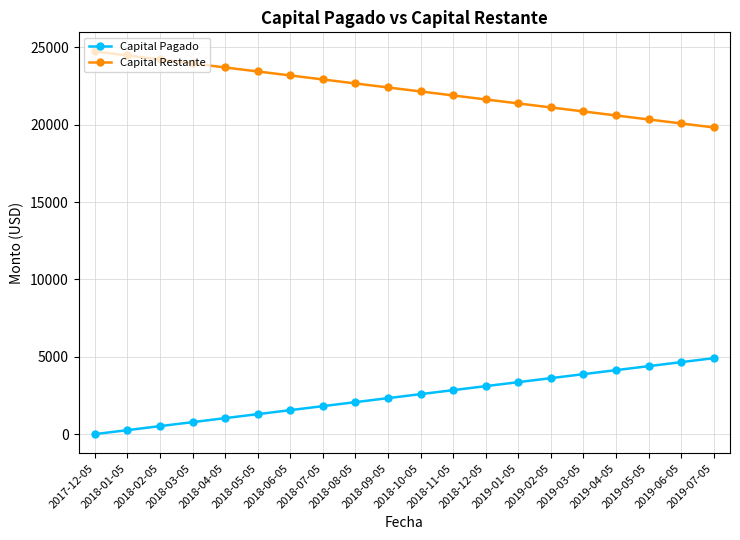

Which series has the largest total across all categories?

Capital Restante